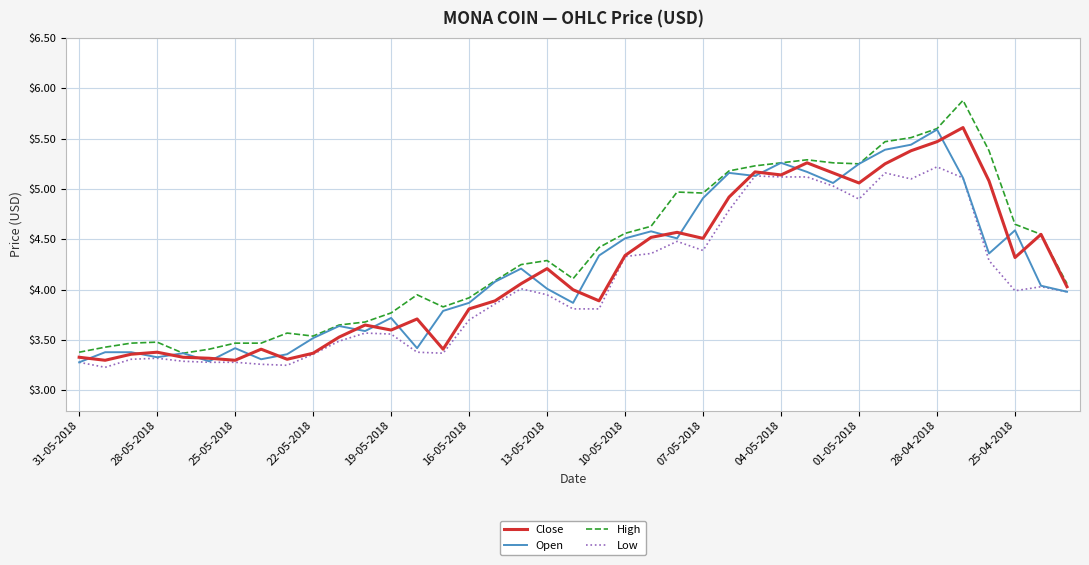

Which series has the largest total across all categories?

High